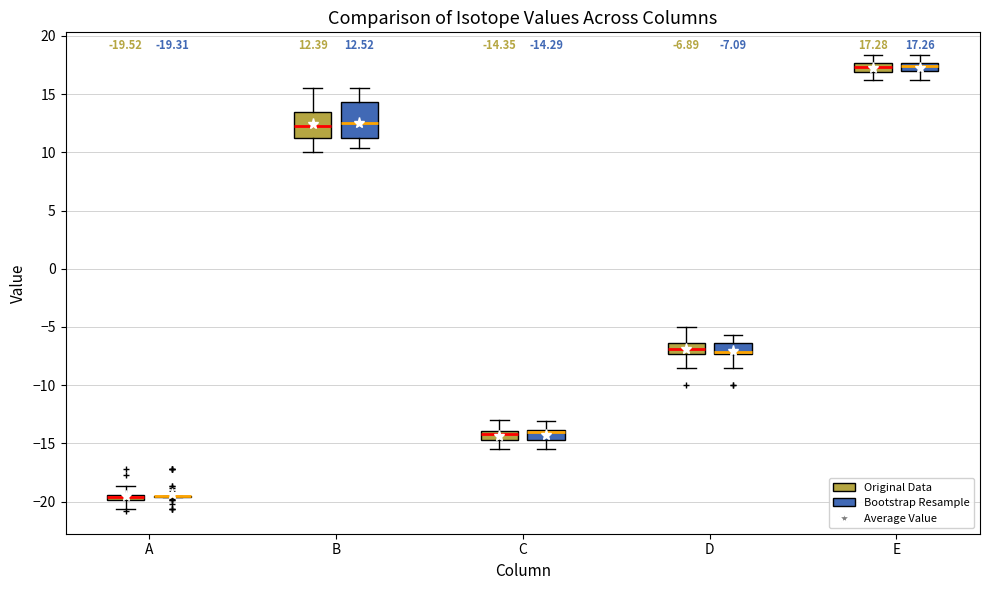

Comparing the boxes themselves (not the whiskers), which one is the tallest?

B (Bootstrap Resample)